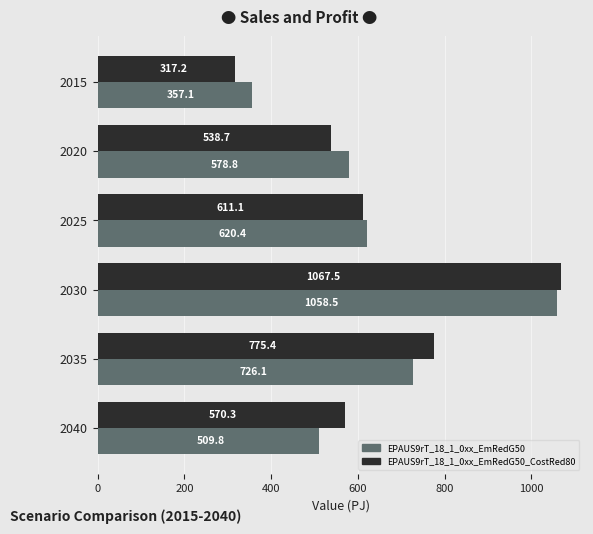

Which category has the highest value in the EPAUS9rT_18_1_0xx_EmRedG50_CostRed80 series?

2030